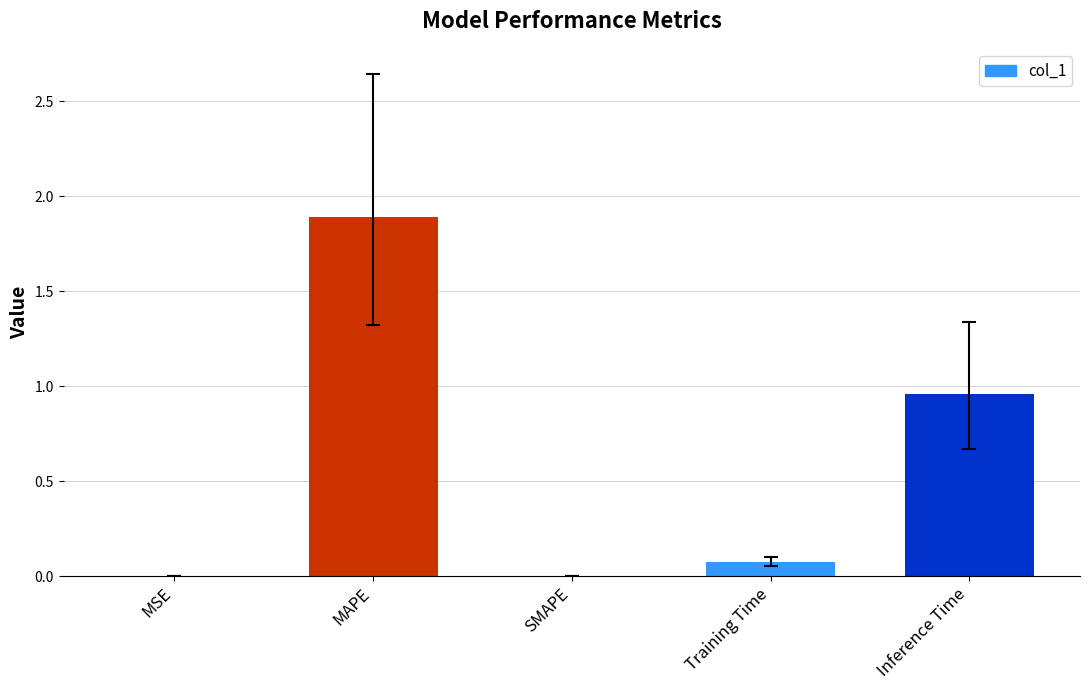

True or false: the data shows 0.1 at Training Time.

True